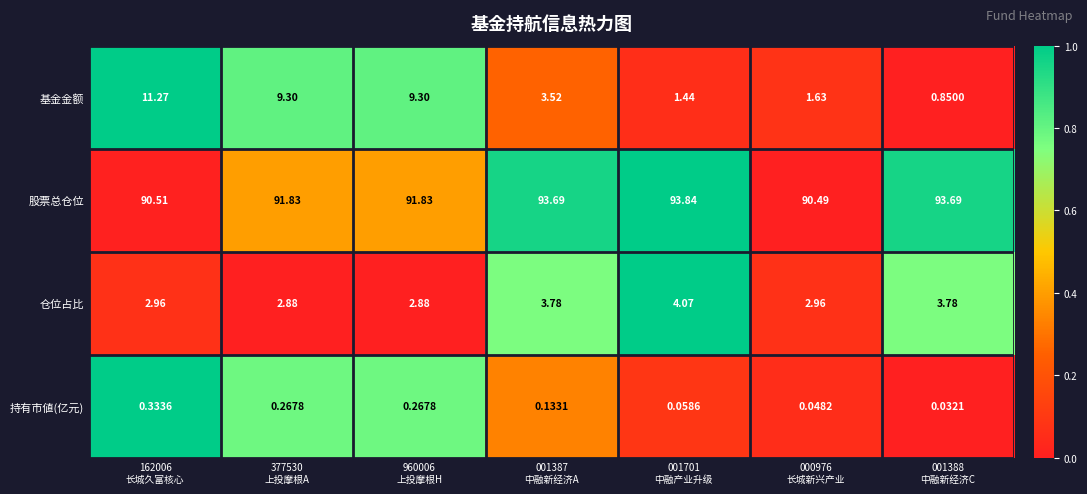

Rank the series by their maximum value, from highest to lowest.

股票总仓位, 基金金额, 仓位占比, 持有市値(亿元)